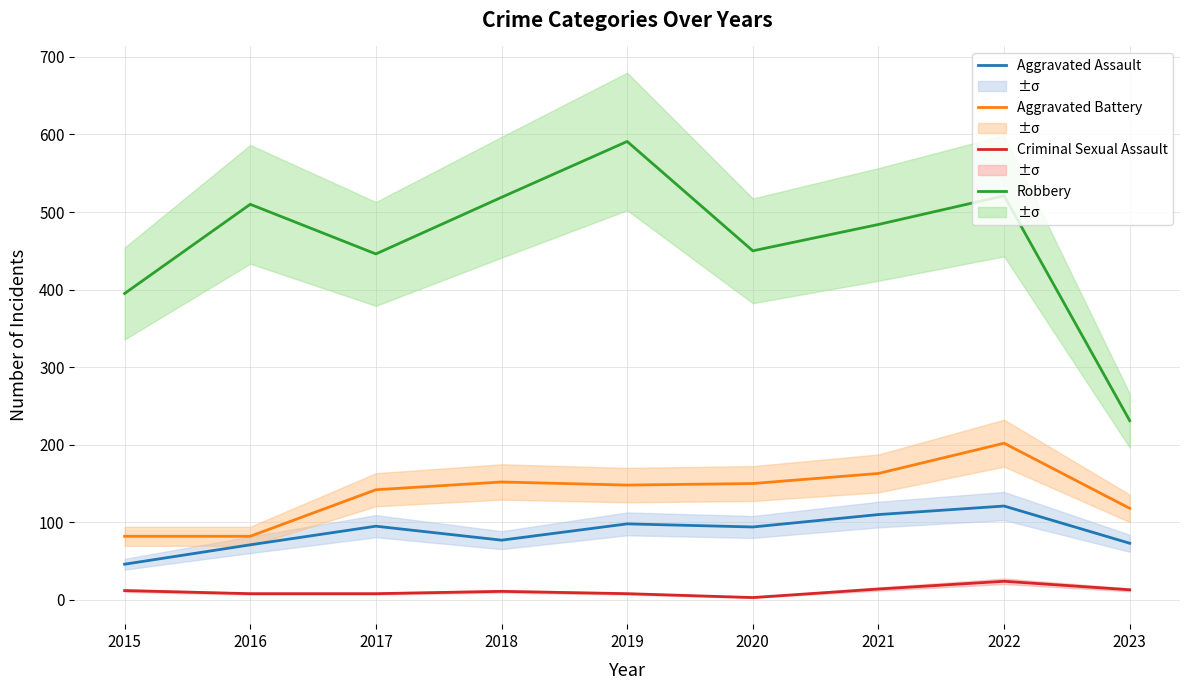

What is the sum of the Aggravated Battery values at 2023 and 2016?

200